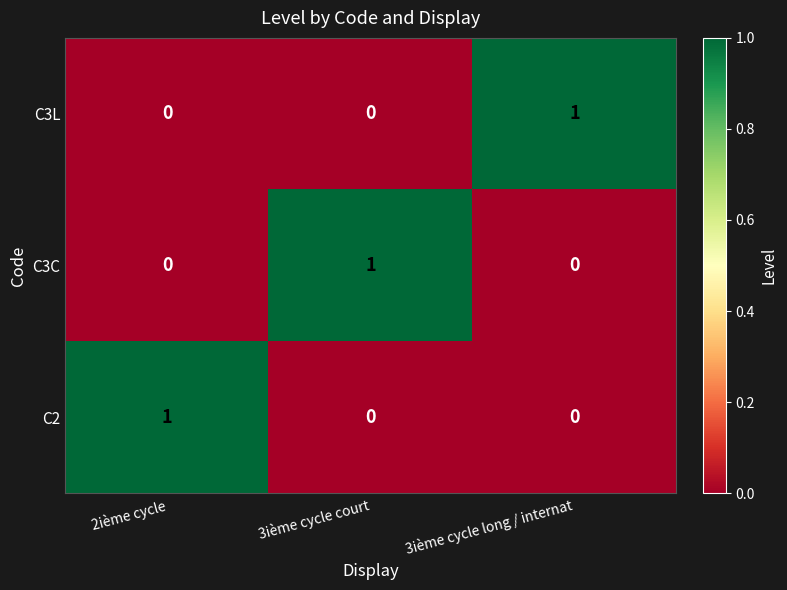

True or false: C3L has a value of 0 at 2ième cycle.

True